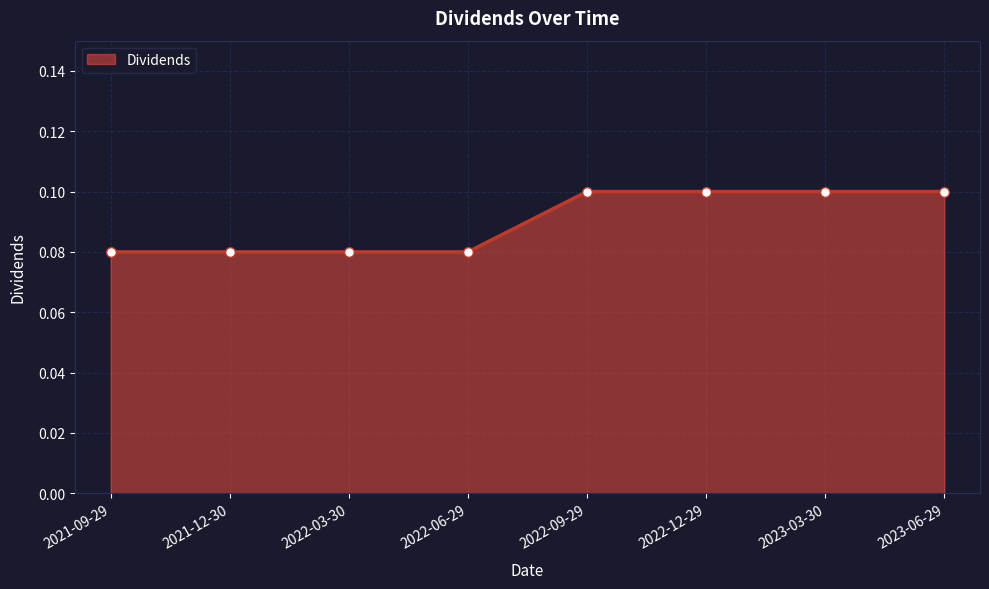

What is the sum of the values at 2022-06-29 and 2022-03-30?

0.2